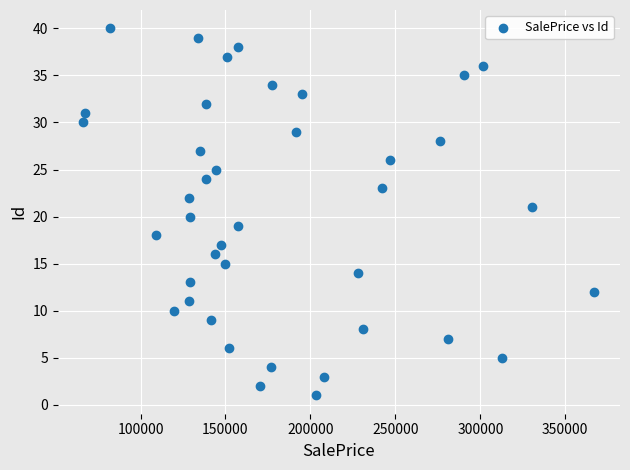

What is the range of Y values (max minus min)?

39